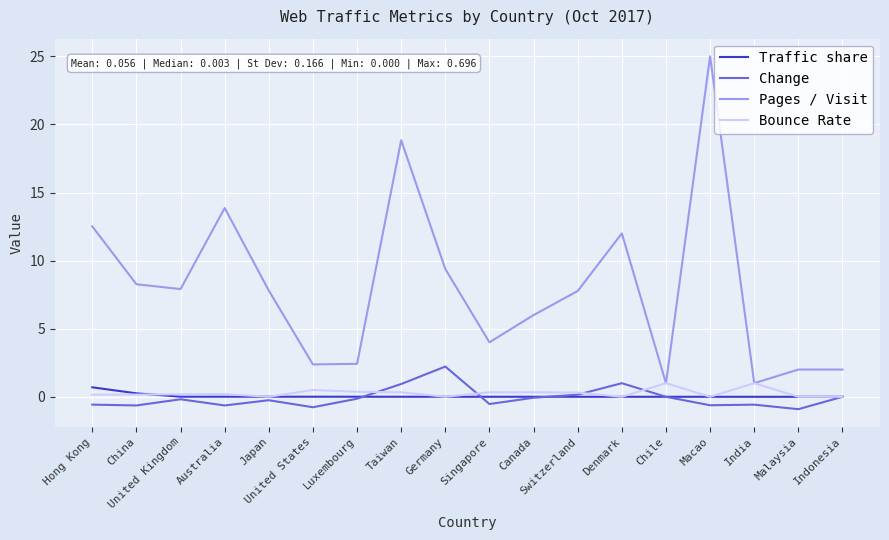

The Traffic share series shows 0.0 at Chile. True or false?

True